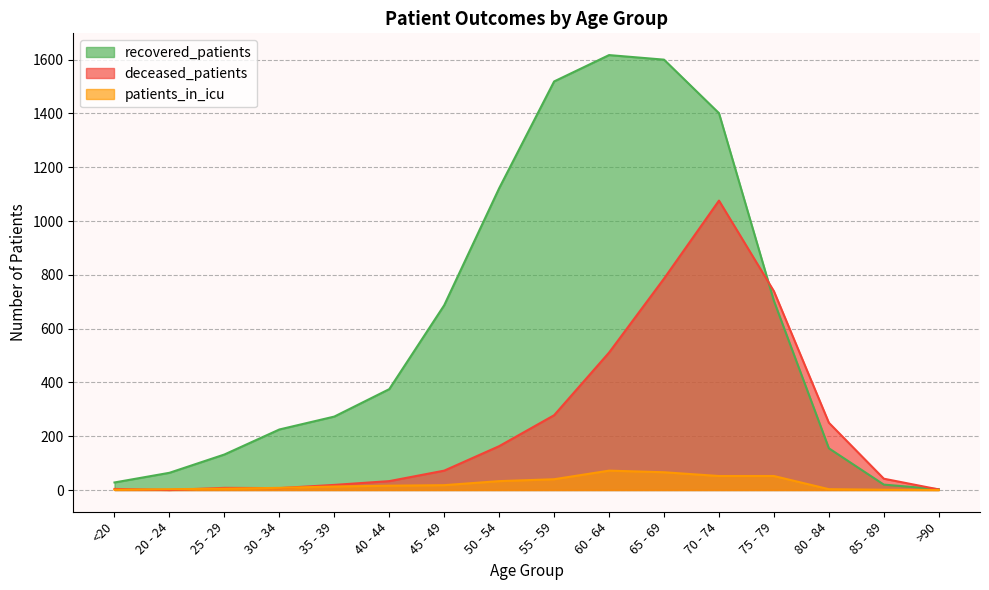

Reading right to left, transcribe all the data shown in this chart.

recovered_patients: 3	20	155	703	1401	1600	1617	1519	1122	687	375	273	225	132	64	28
deceased_patients: 2	42	250	739	1076	786	511	278	163	72	33	19	7	8	0	4
patients_in_icu: 0	1	3	52	52	66	72	40	33	18	16	13	8	5	3	1